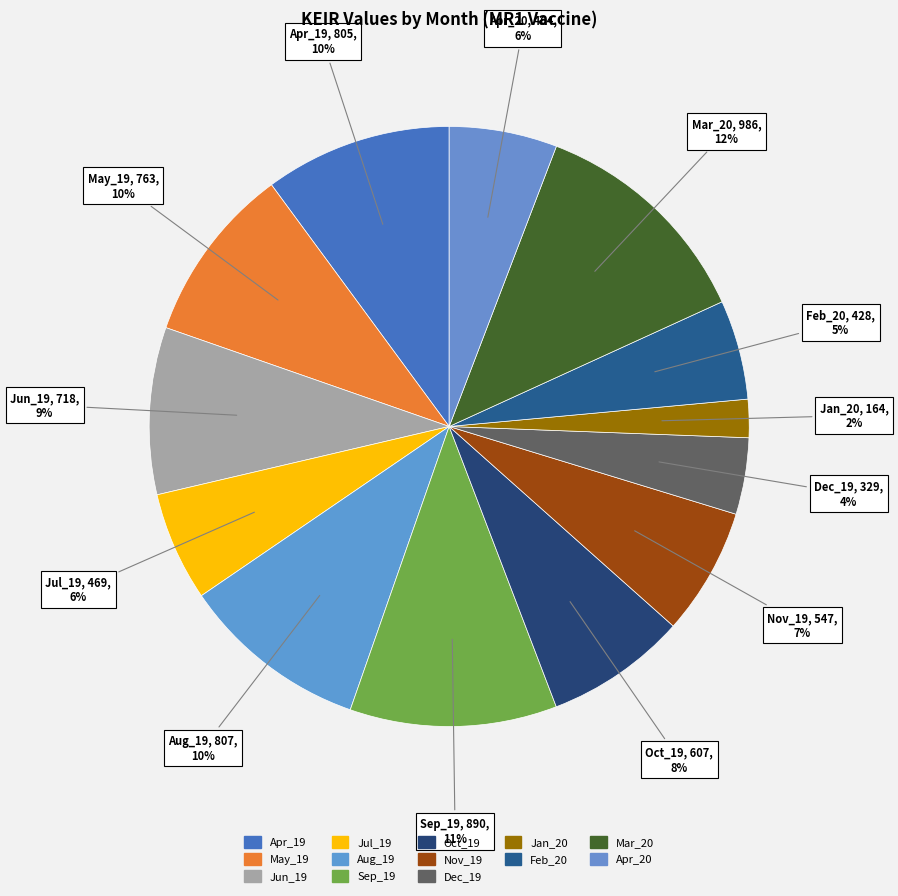

Count the number of slices in the pie.

13